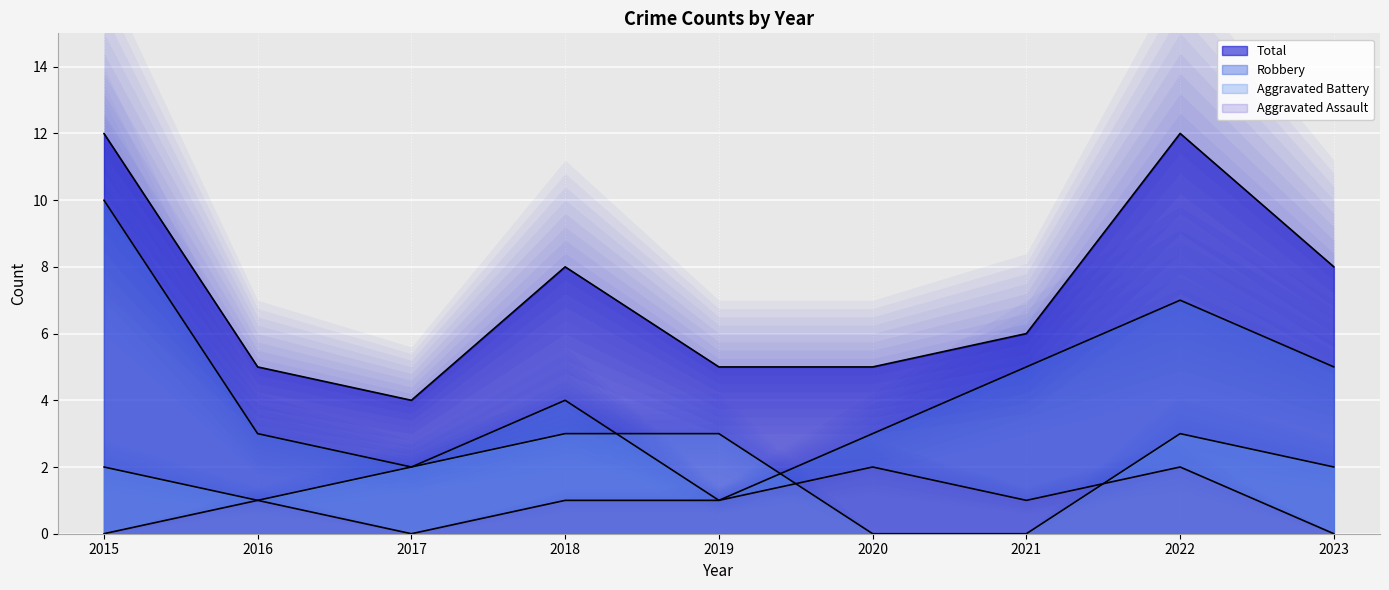

How many values in the Aggravated Battery series exceed 2?

3